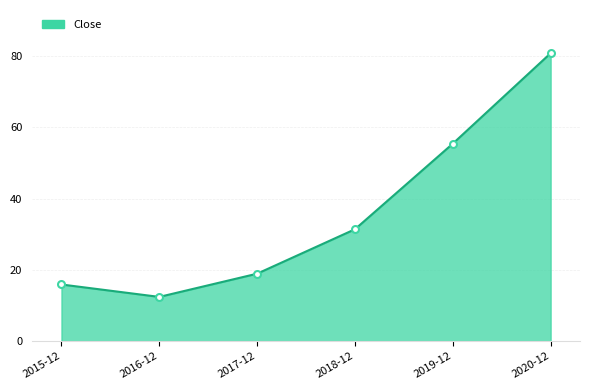

Approximately how many times larger is the value at 2019-12 compared to 2020-12?

0.7